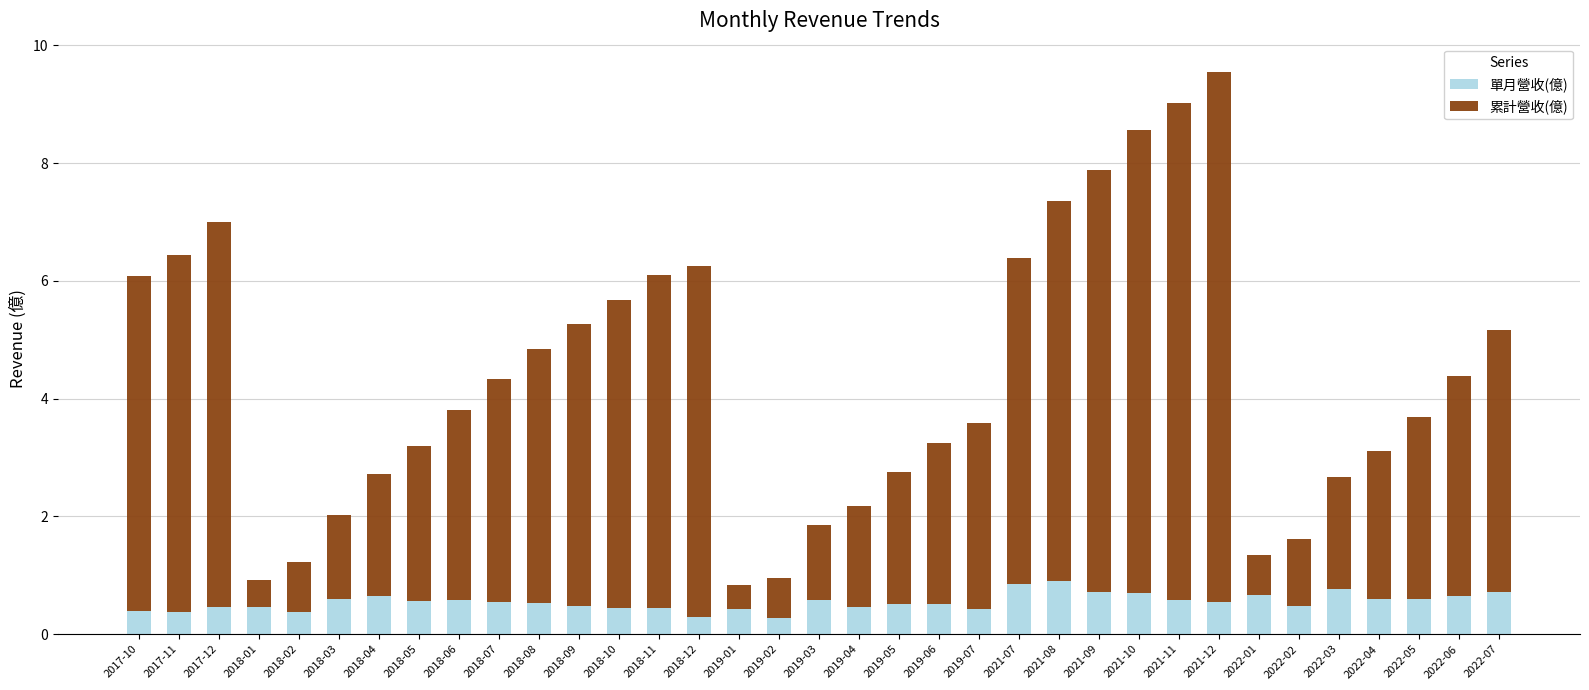

At which category is the sum across all series the highest?

2021-12